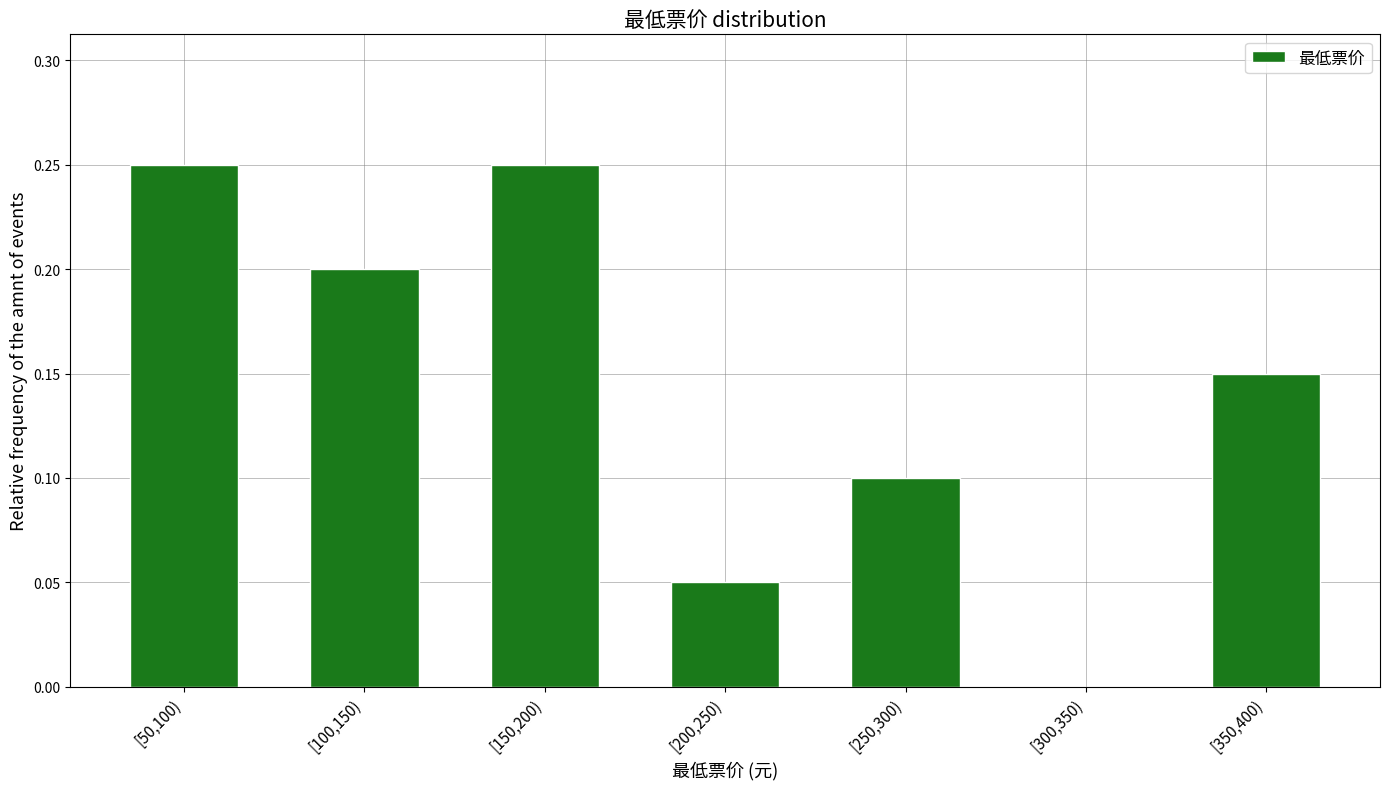

What is the sum of all values?

1.0